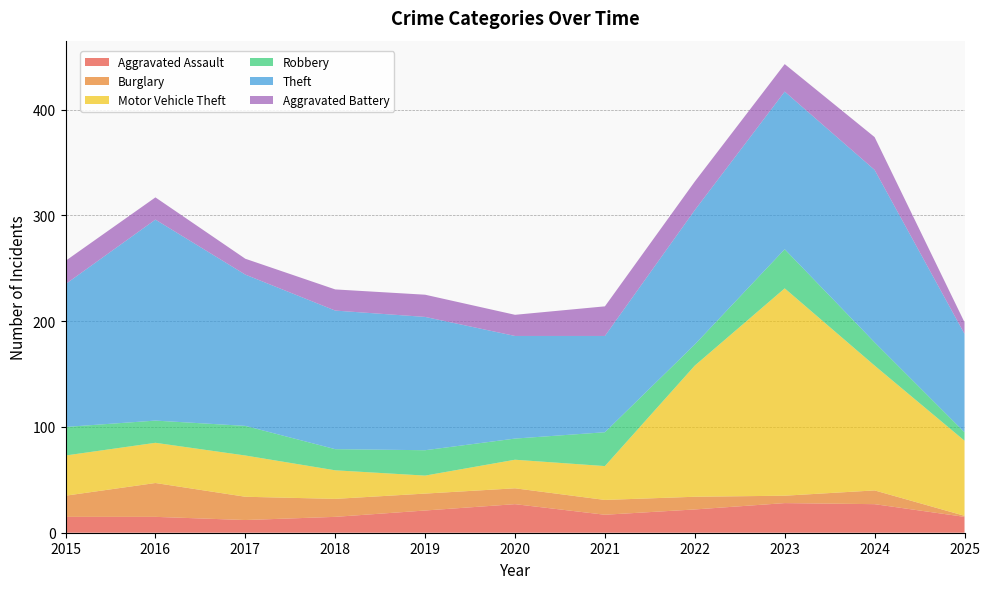

Reading left to right, extract all data points from this chart.

Aggravated Assault: 15	15	12	15	21	27	17	22	28	27	15
Burglary: 20	32	22	17	16	15	14	12	7	13	1
Motor Vehicle Theft: 38	38	39	27	17	27	32	124	196	118	71
Robbery: 27	21	28	20	24	20	32	20	37	22	8
Theft: 135	190	143	131	126	97	91	127	149	163	93
Aggravated Battery: 22	21	15	20	21	20	28	27	26	31	11